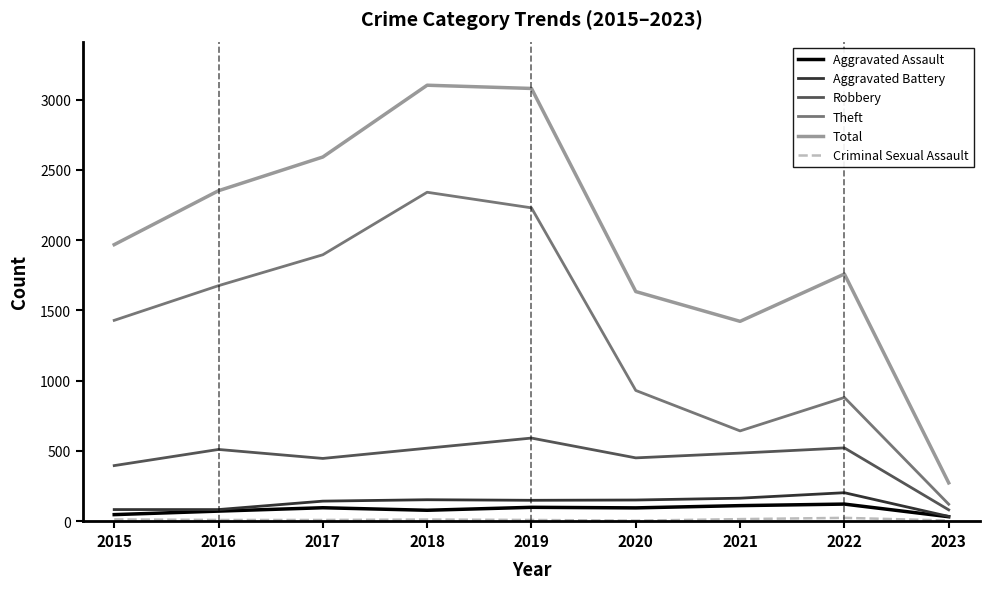

Which series has the largest total across all categories?

Total